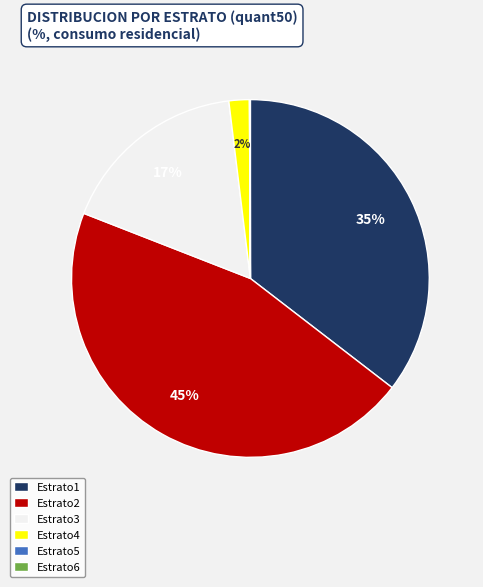

Approximately how many times larger is the value at Estrato3 compared to Estrato2?

0.4